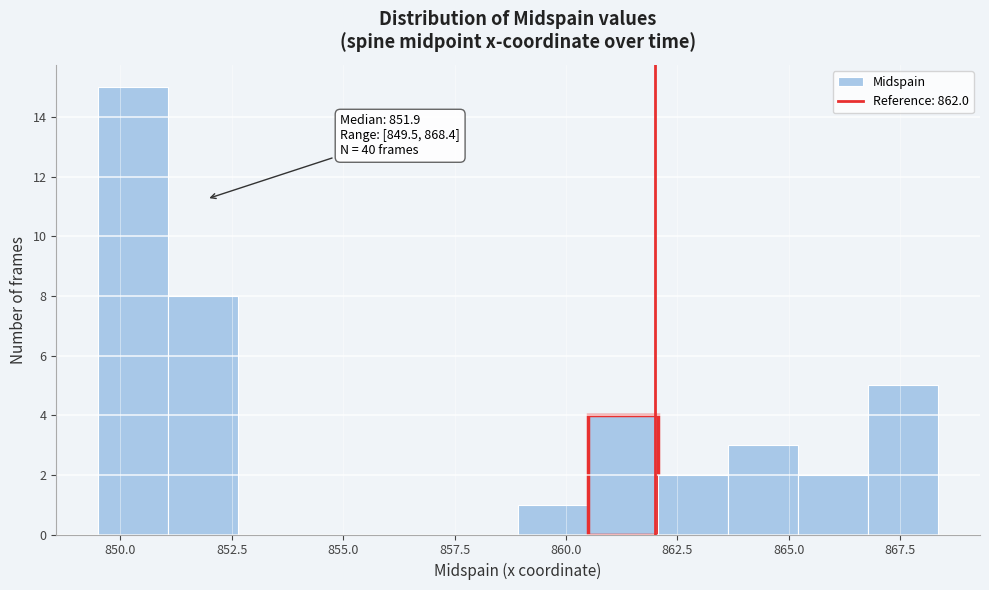

Around what value on the x-axis is the tallest bar? Give the approximate position of its centre, as read against the axis.

850.5